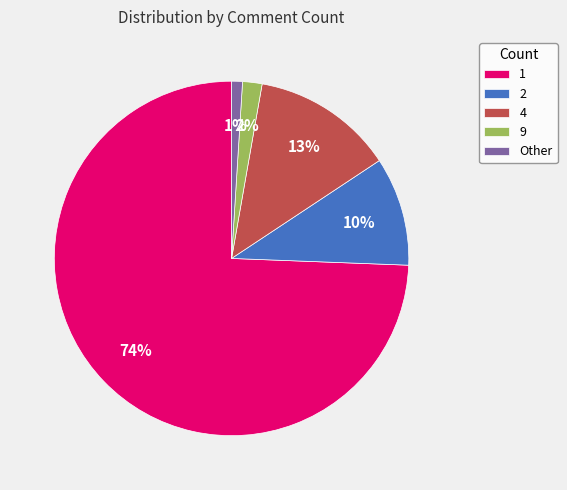

The 2 slice represents 2% of the pie. True or false?

False